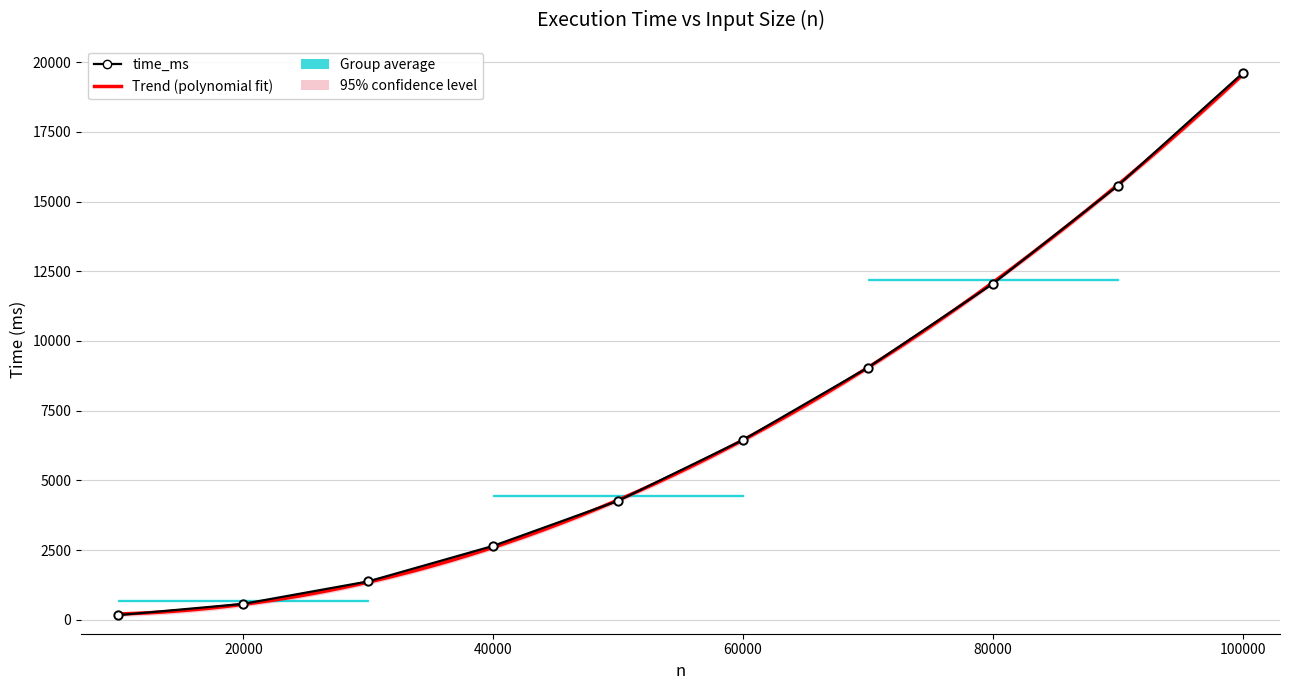

Which category has the highest value across all series?

100000